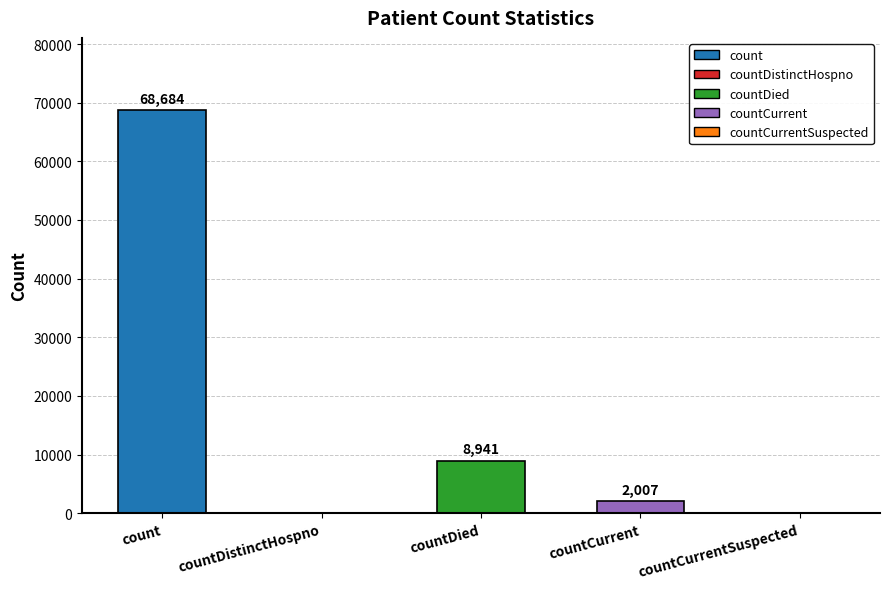

What is the change in value from countDied to countCurrentSuspected?

-8941